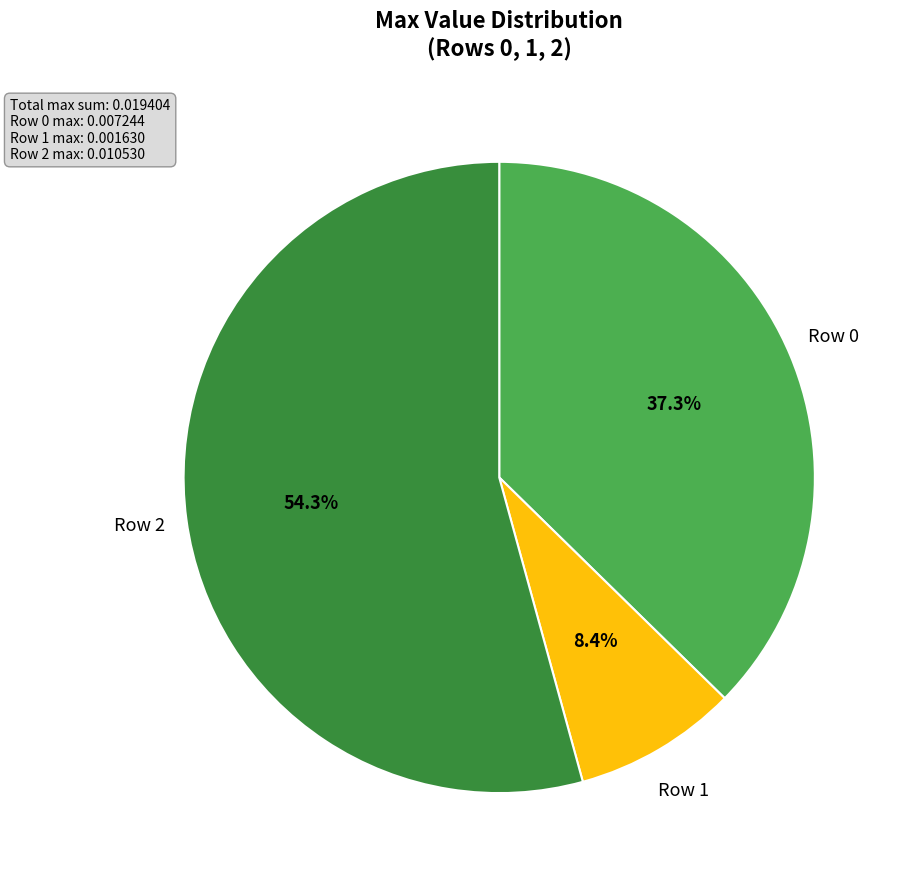

What is the total percentage of Row 0 and Row 2?

91.6%